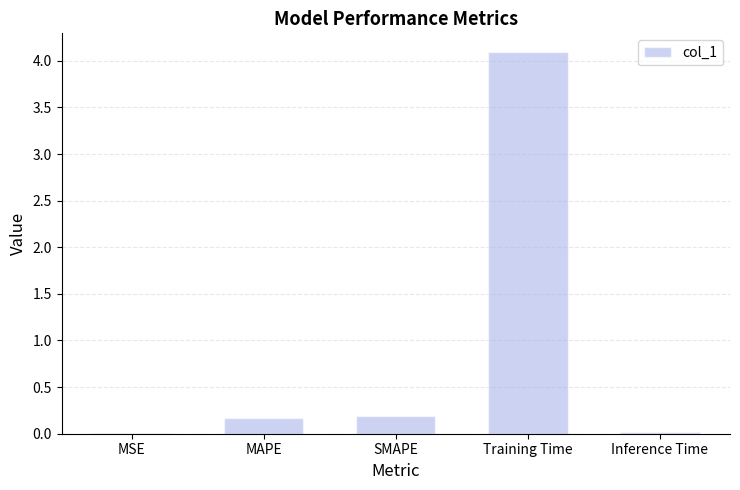

What is the sum of the values at Training Time and SMAPE?

4.3